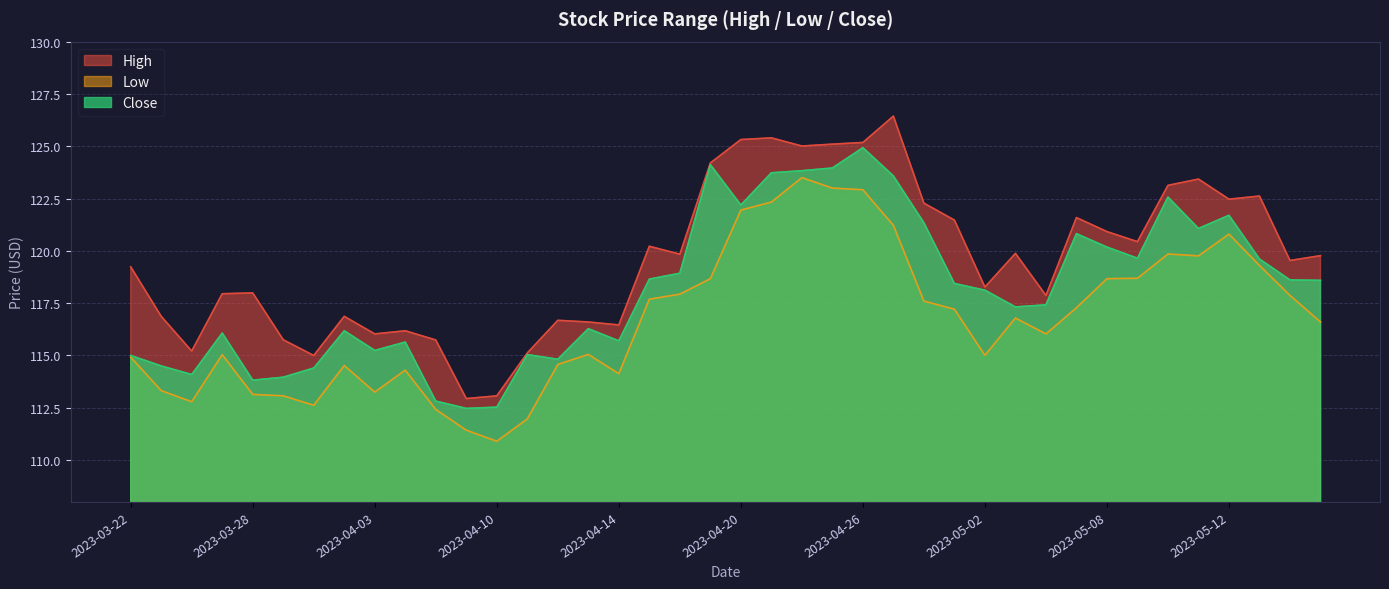

How many series are shown in this chart?

3